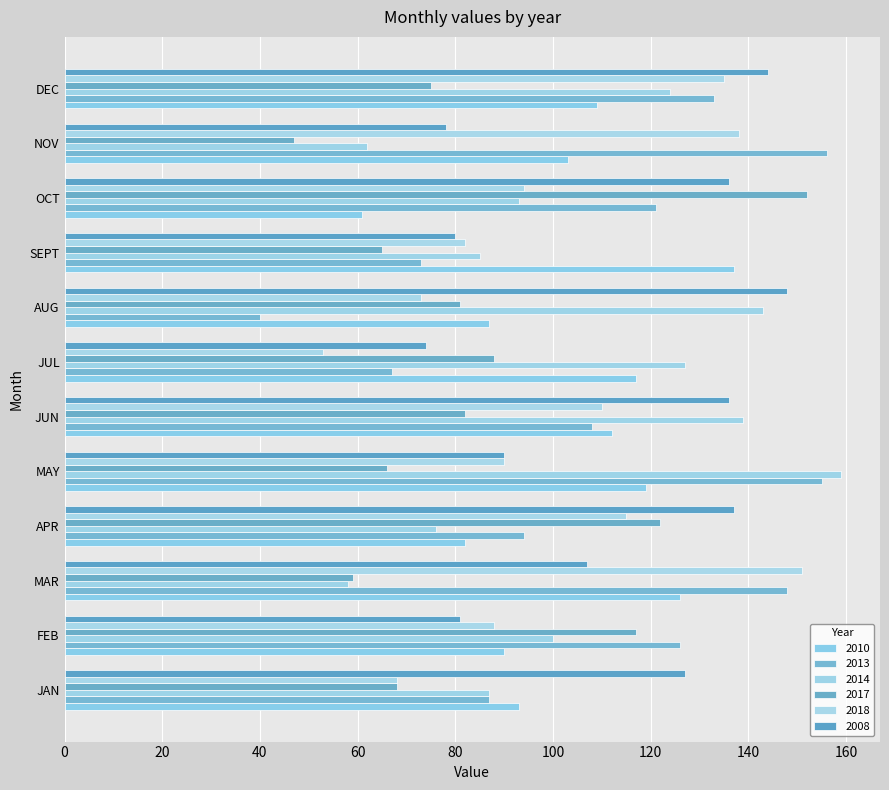

List the series in order of their peak value, lowest first.

2010, 2008, 2018, 2017, 2013, 2014